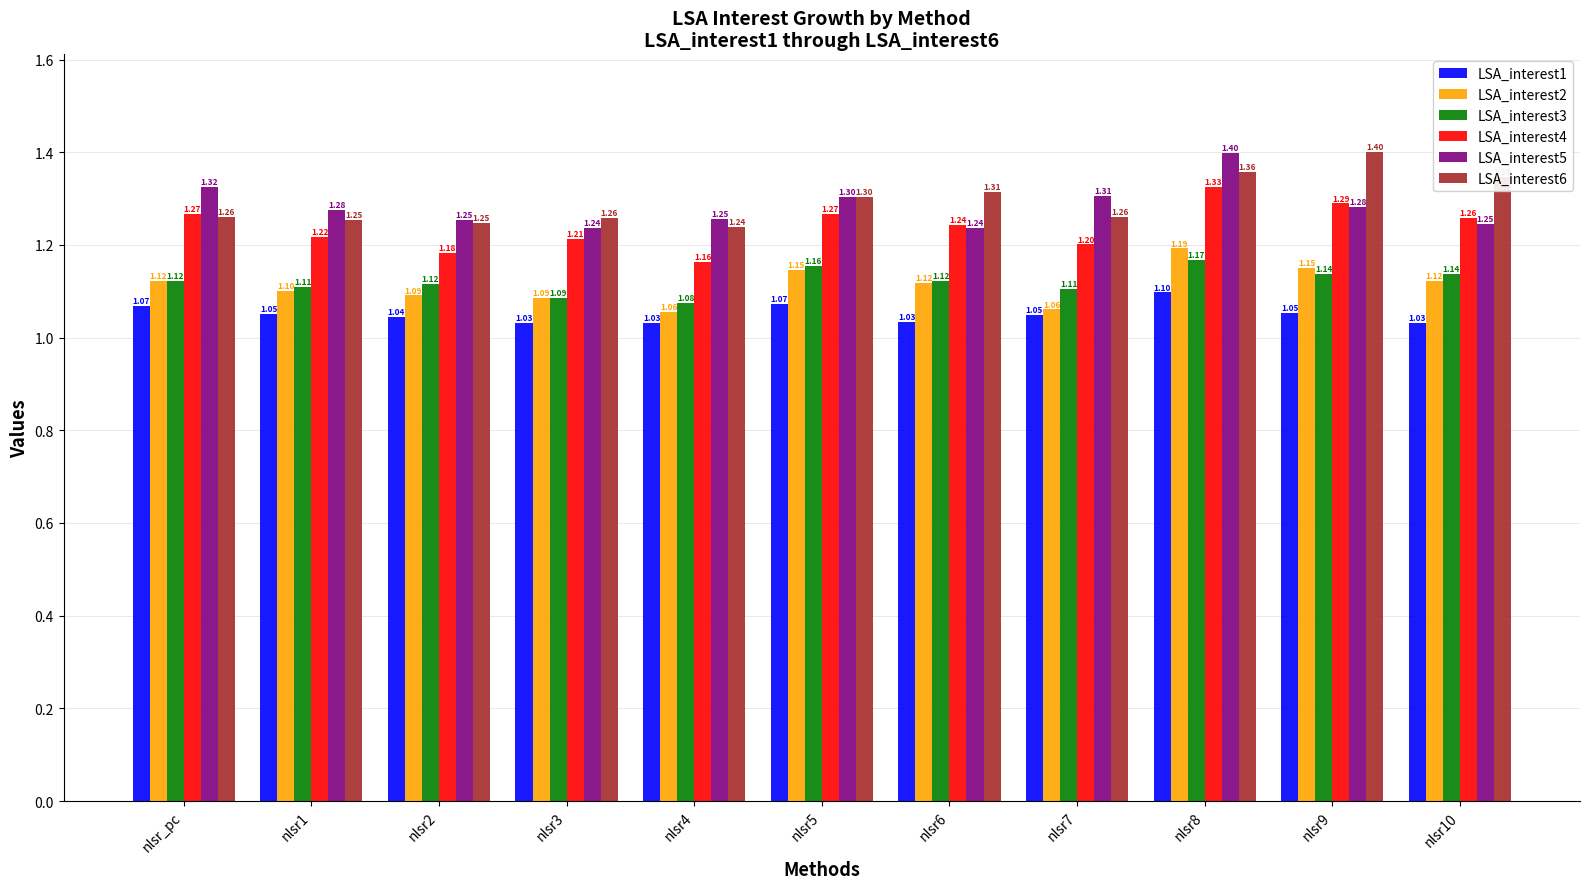

How many groups of bars are there?

11